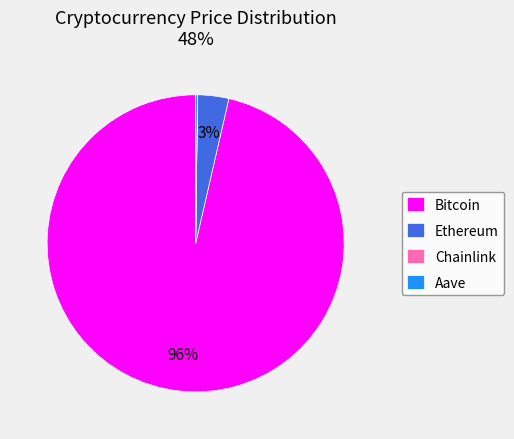

Which slice represents more than half of the pie?

Bitcoin